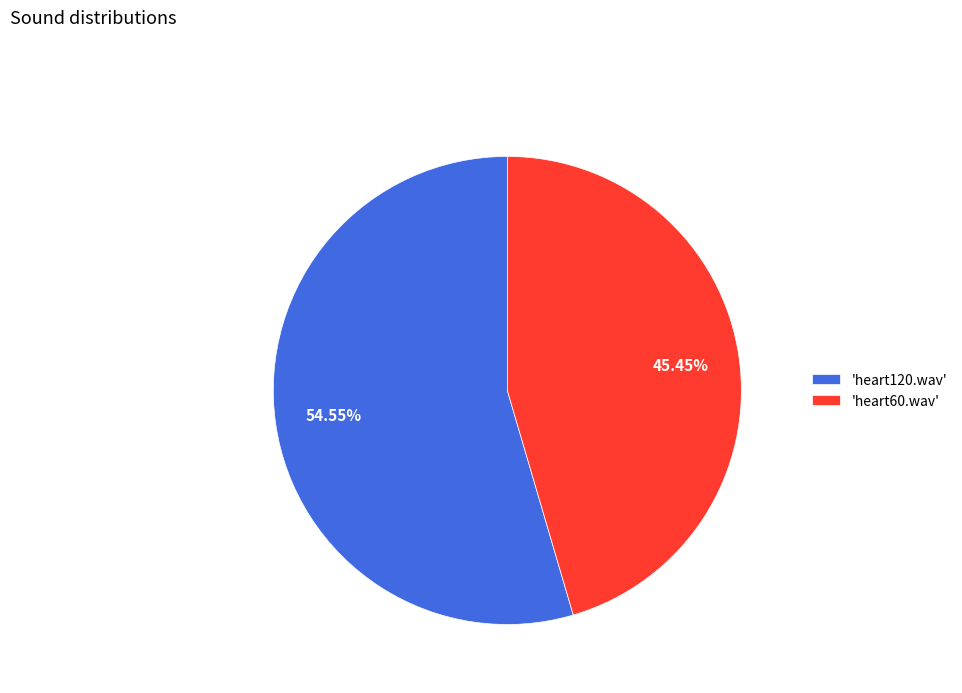

What is the majority slice?

'heart120.wav'